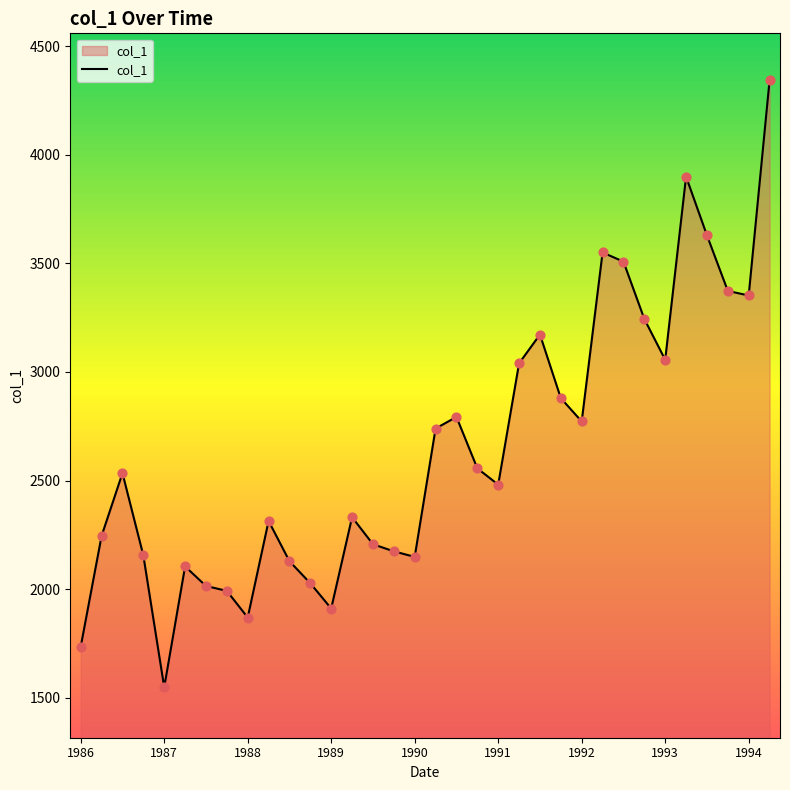

What is the difference between the maximum and minimum values?

2794.2